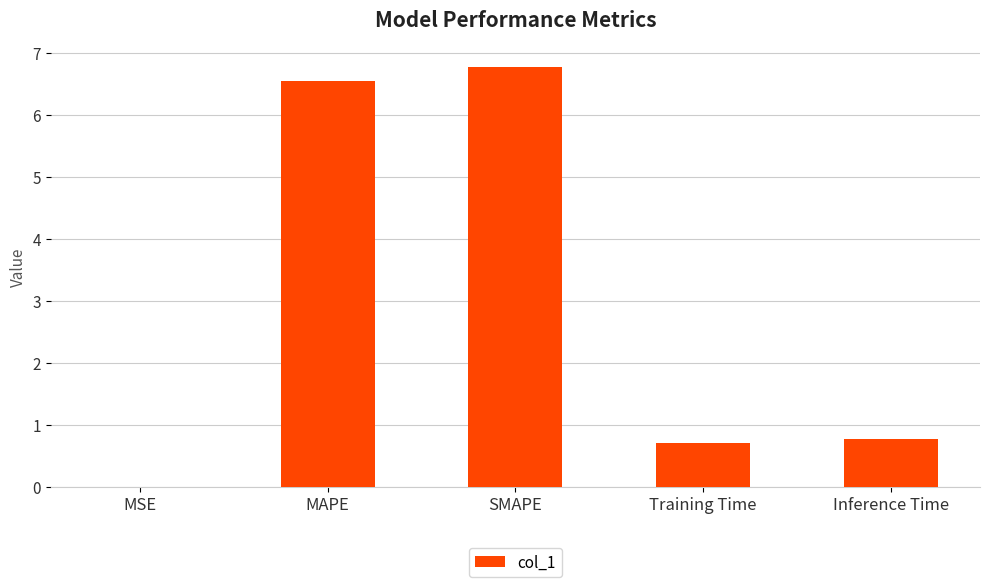

The value at MSE is 0.0. True or false?

True